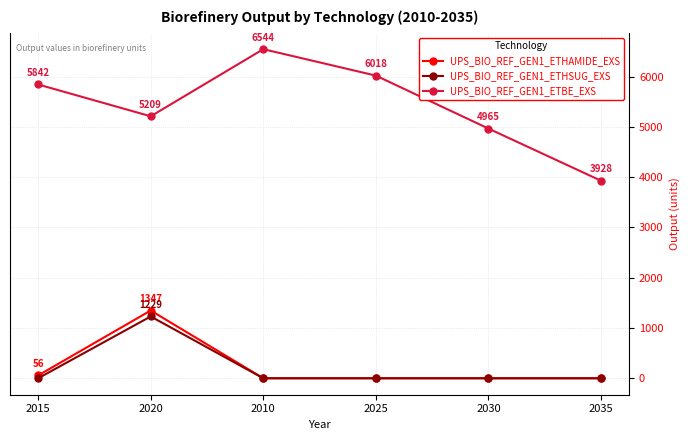

List the series in order of their peak value, highest first.

UPS_BIO_REF_GEN1_ETBE_EXS, UPS_BIO_REF_GEN1_ETHAMIDE_EXS, UPS_BIO_REF_GEN1_ETHSUG_EXS